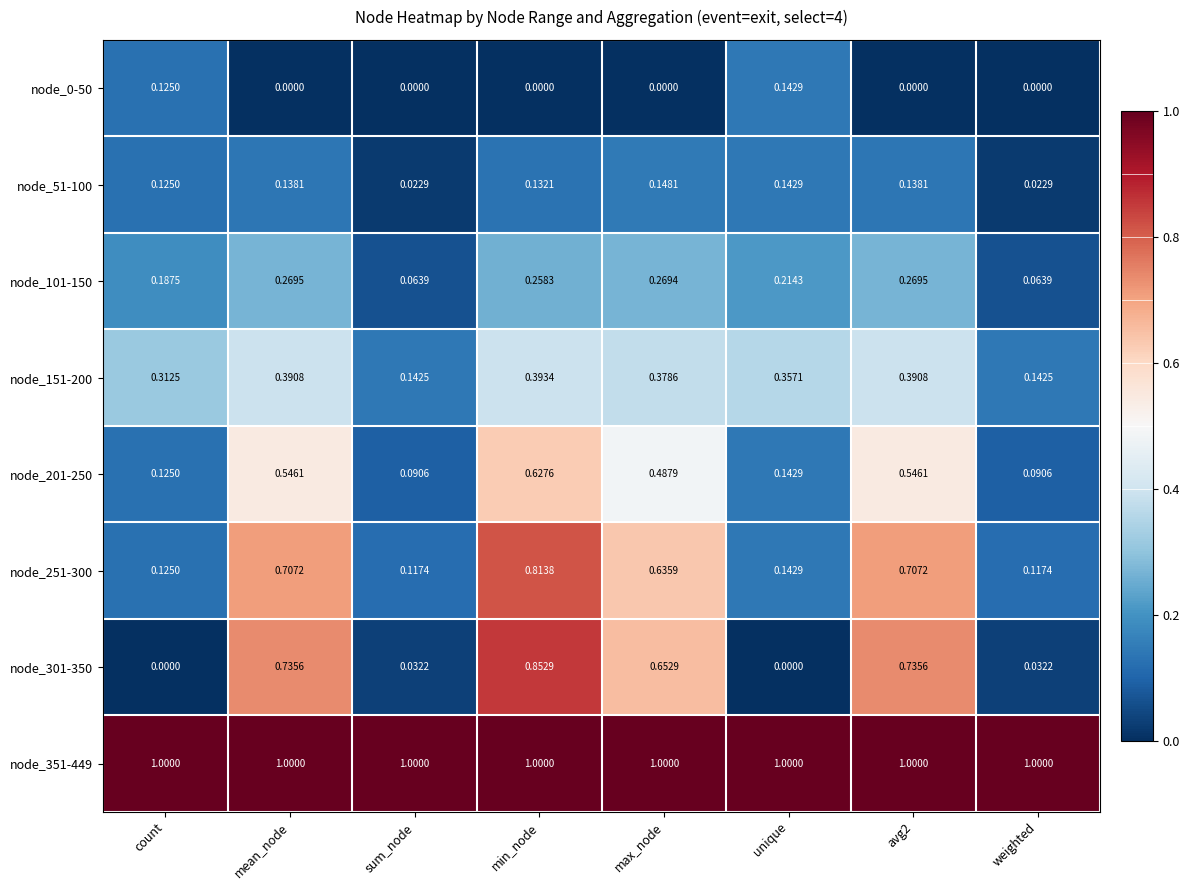

At which category is the sum across all series the highest?

min_node